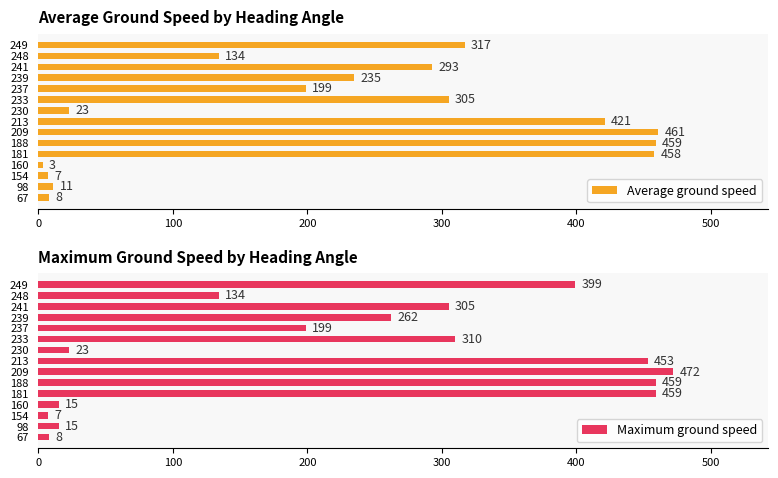

What is the highest value of the Average ground speed series?

461